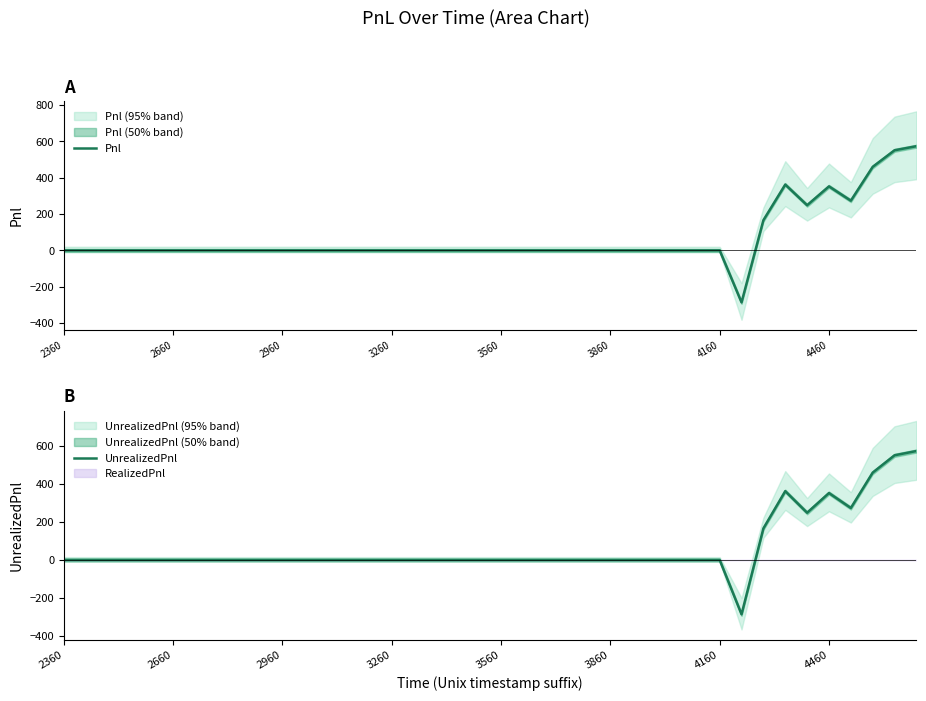

Where is Pnl nearest to the value 143?

32